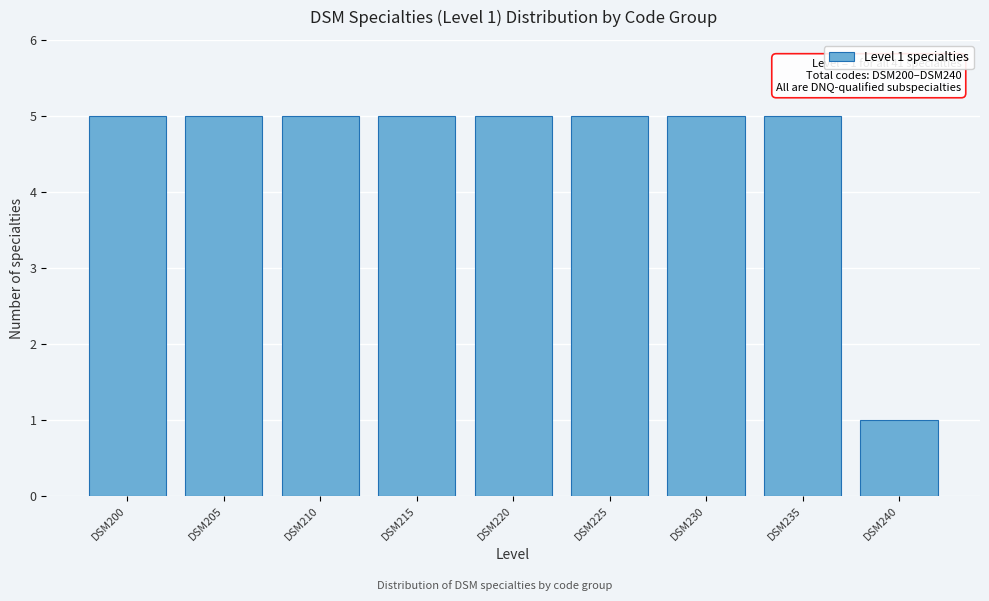

Reading left to right, transcribe all the data shown in this chart.

5	5	5	5	5	5	5	5	1